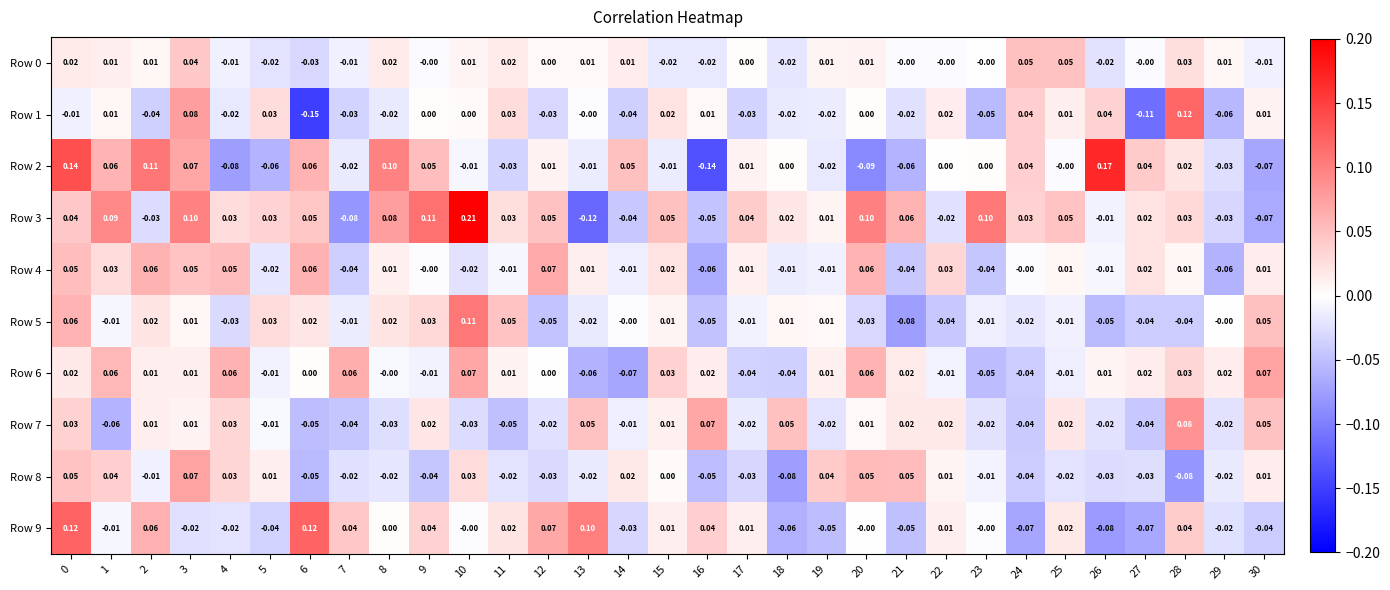

Is the value of Row 9 at 29 greater than the value of Row 4 at 17?

No